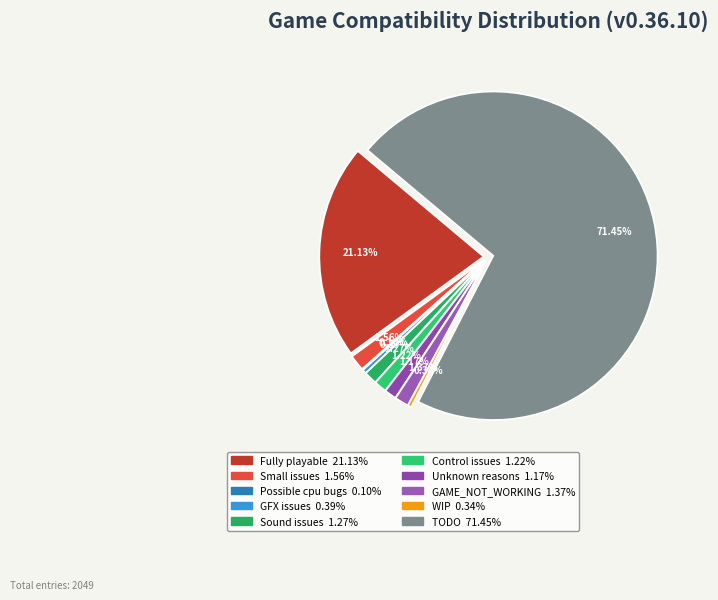

Is there any slice that represents more than half of the pie?

Yes